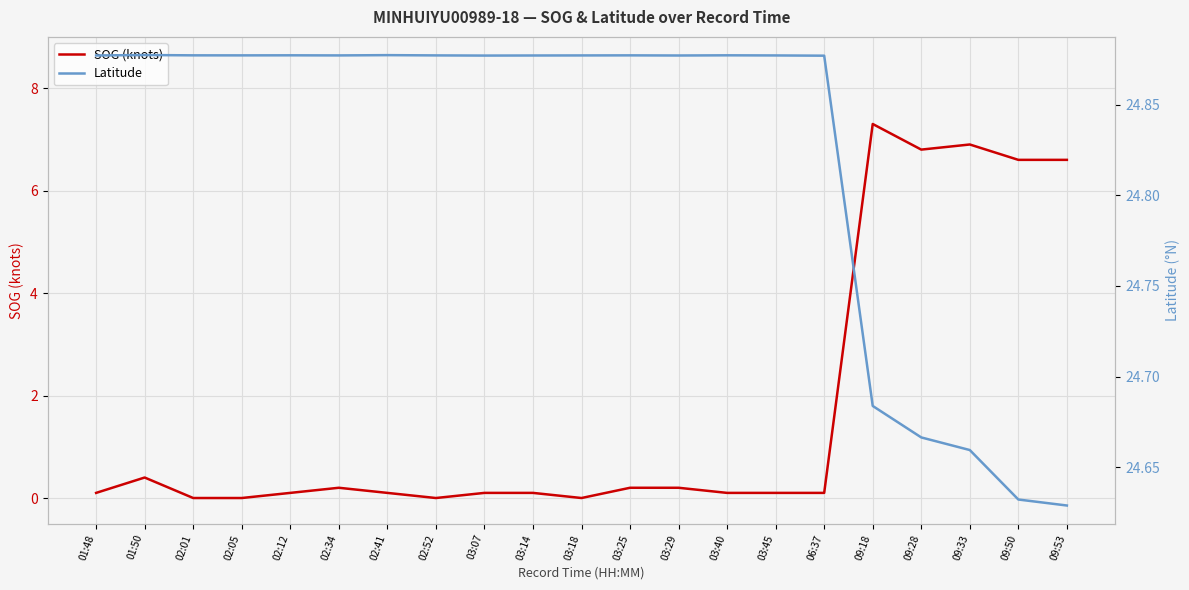

True or false: SOG (knots) and Latitude intersect in this chart.

False